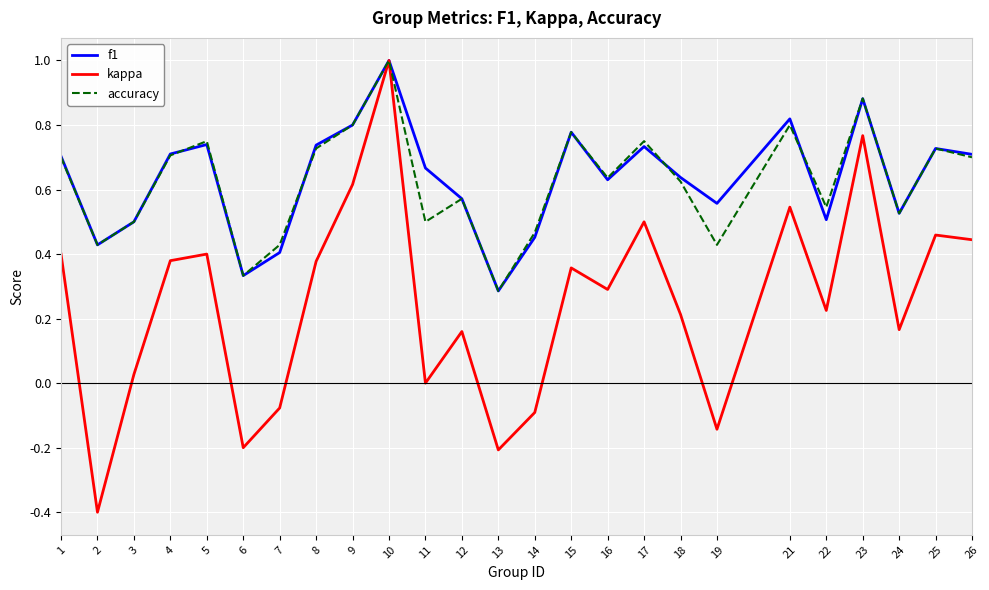

At which category does kappa reach its first local peak?

5